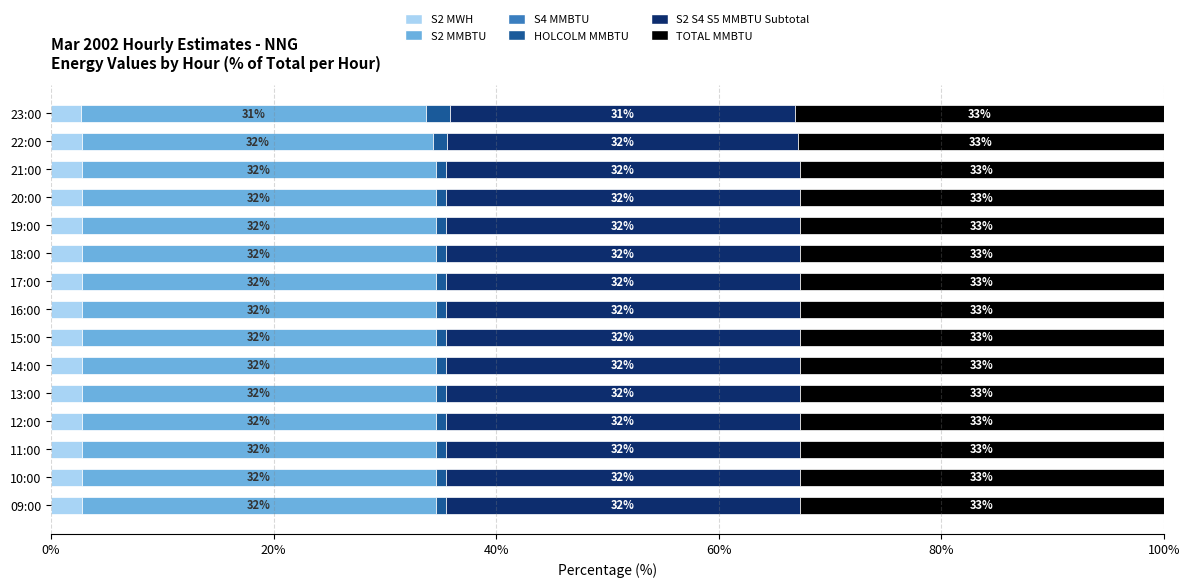

How many groups of bars are there?

15